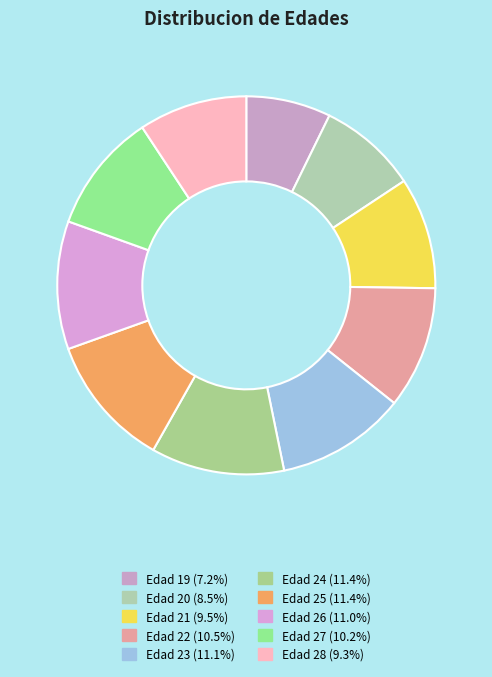

How many slices are in this pie chart?

10